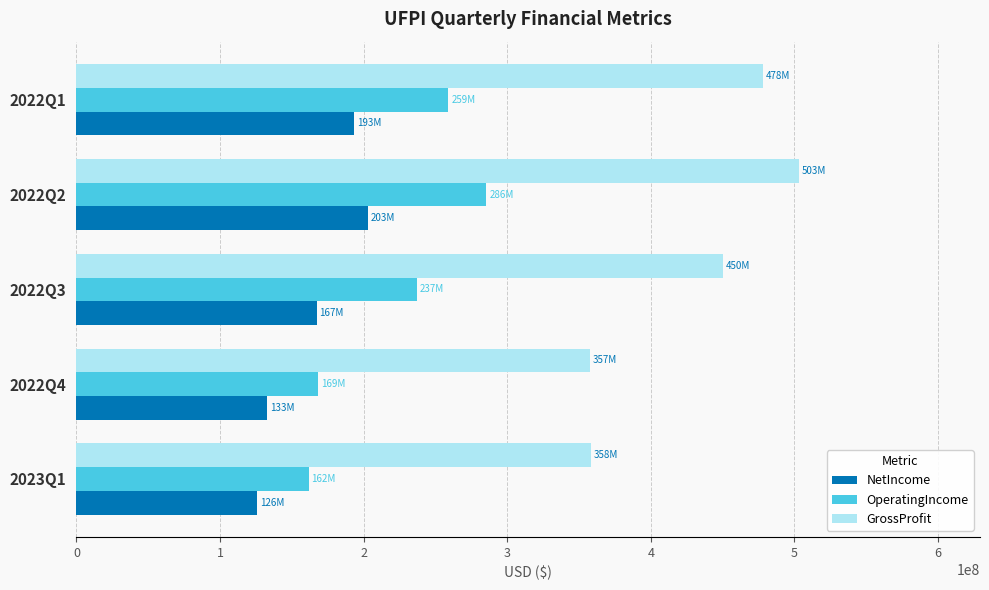

How many categories are shown in the chart?

5